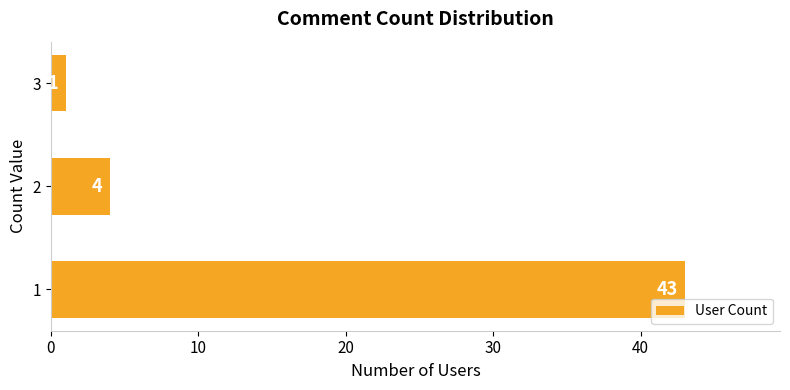

Reading top to bottom, extract all data points from this chart.

3=1	2=4	1=43